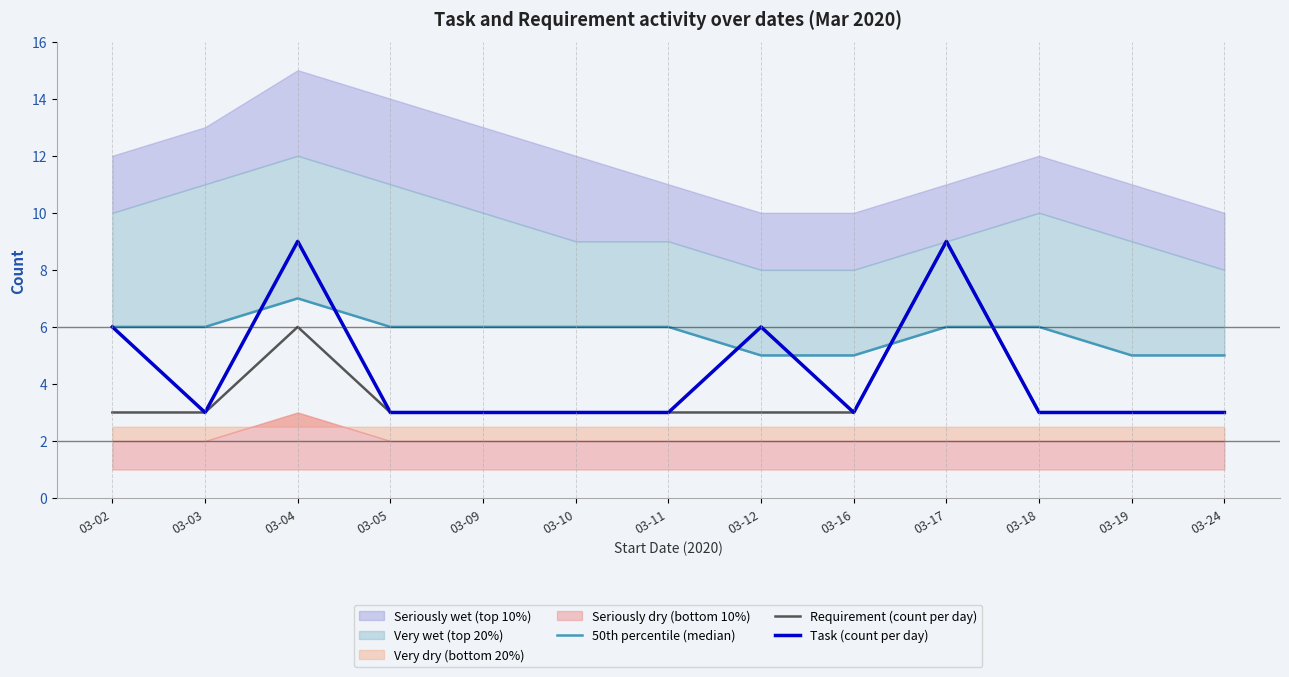

At how many categories does at least one series exceed 3?

13